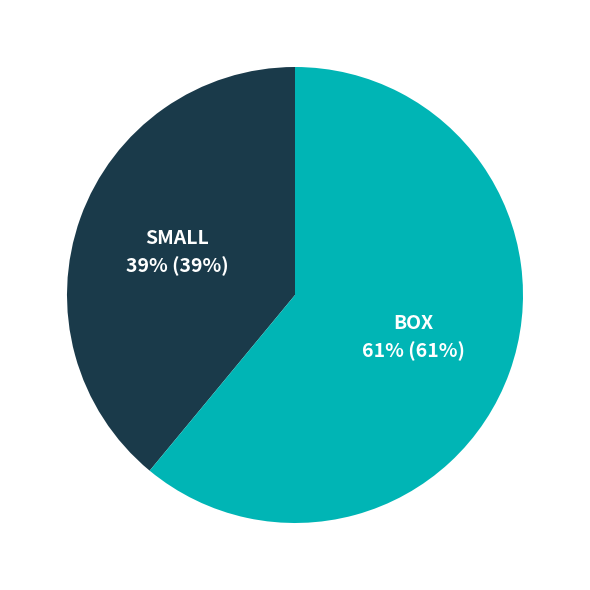

To the nearest percent, what is the difference between the largest and smallest slice percentages?

22%